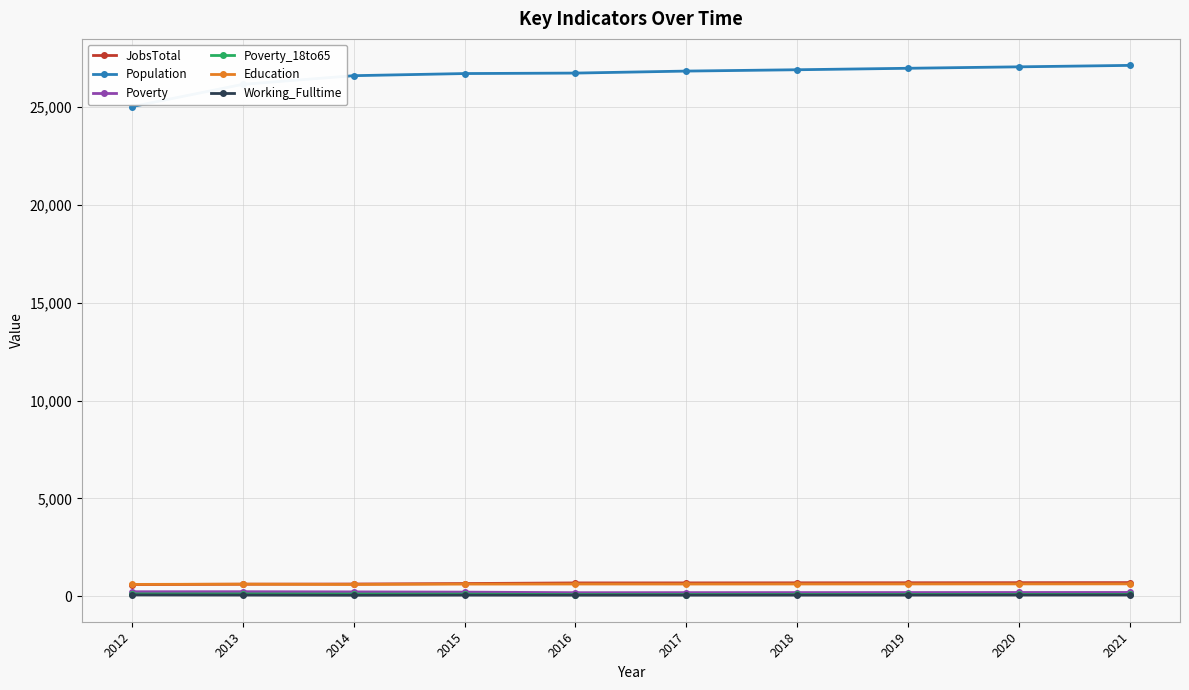

True or false: Education and Poverty_18to65 intersect in this chart.

False